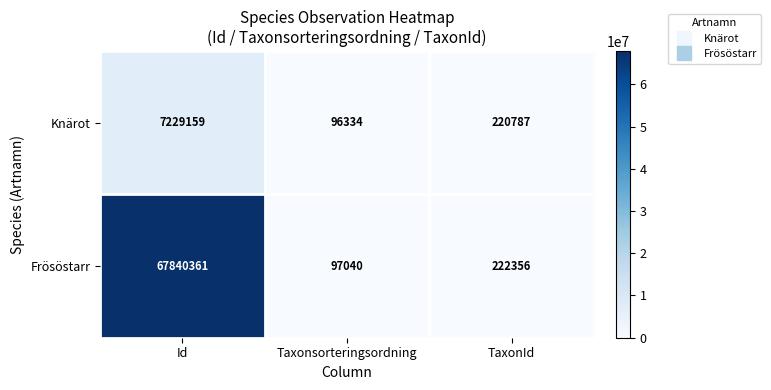

What is the difference between the second highest and minimum values in the Knärot series?

124453